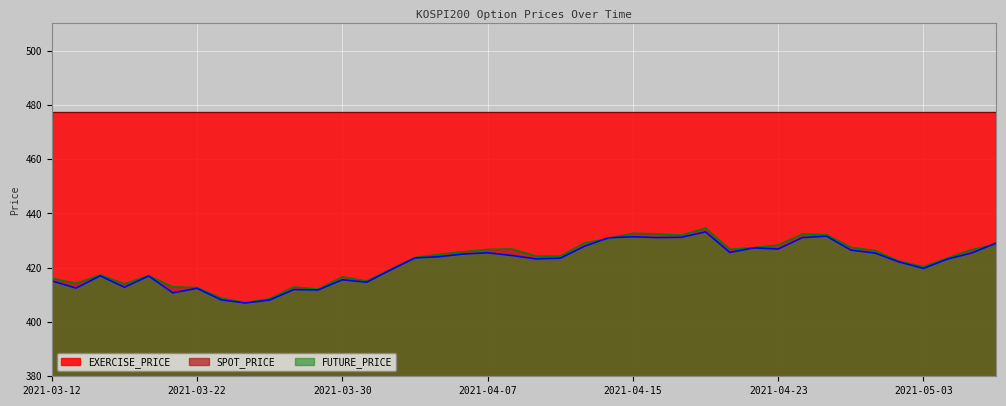

After their last crossing, which series has the higher values: SPOT_PRICE or FUTURE_PRICE?

FUTURE_PRICE